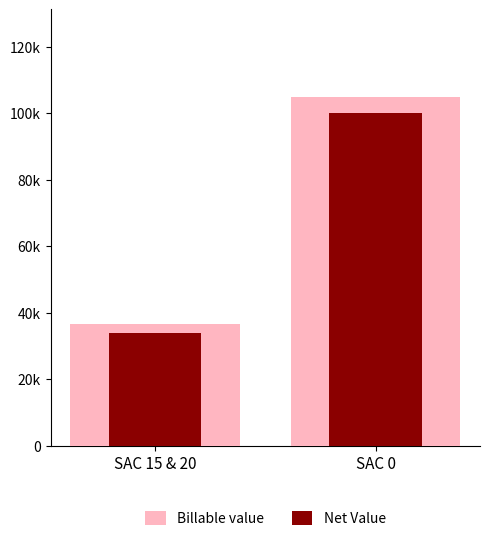

Is it true that Billable value equals 52090.0 at SAC 15 & 20?

False